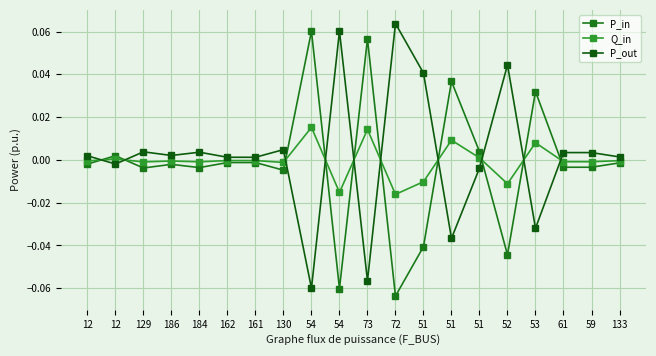

Which category has the highest value across all series?

72